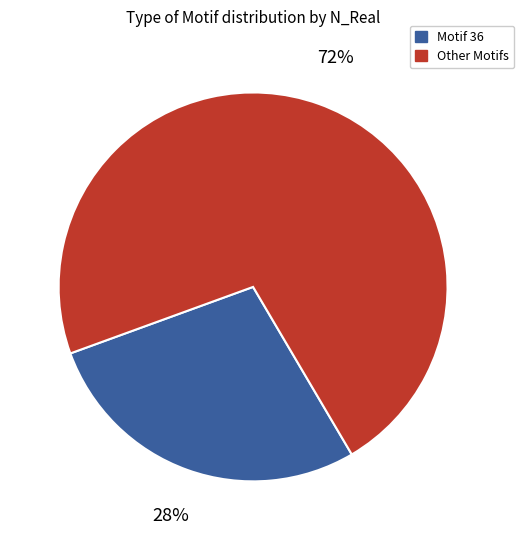

To the nearest percent, what is the average slice percentage?

50%